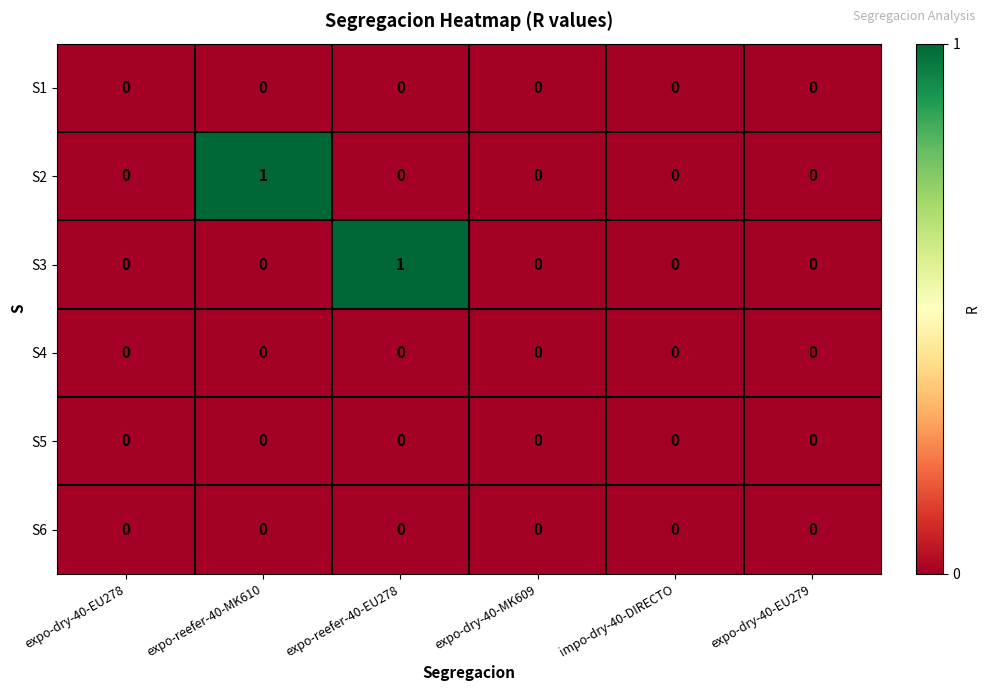

Which series changed the most between expo-dry-40-EU278 and expo-reefer-40-EU278?

S3